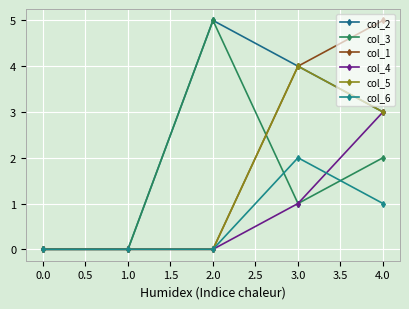

The value of col_3 at 0.0 is 2. True or false?

False